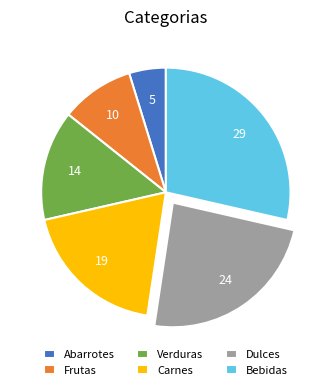

Does Frutas represent more than half of the total?

No